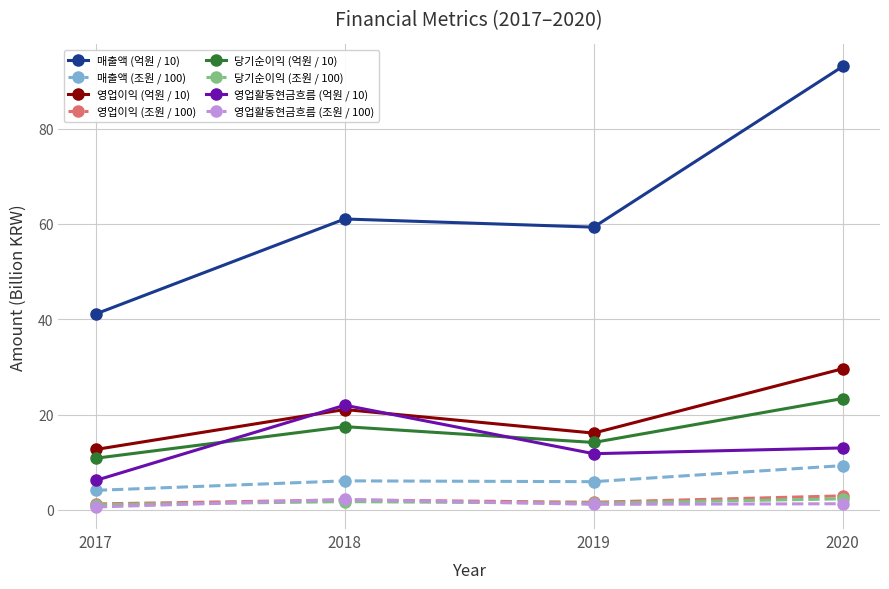

True or false: 매출액 (억원 / 10) and 당기순이익 (억원 / 10) cross at least once.

False